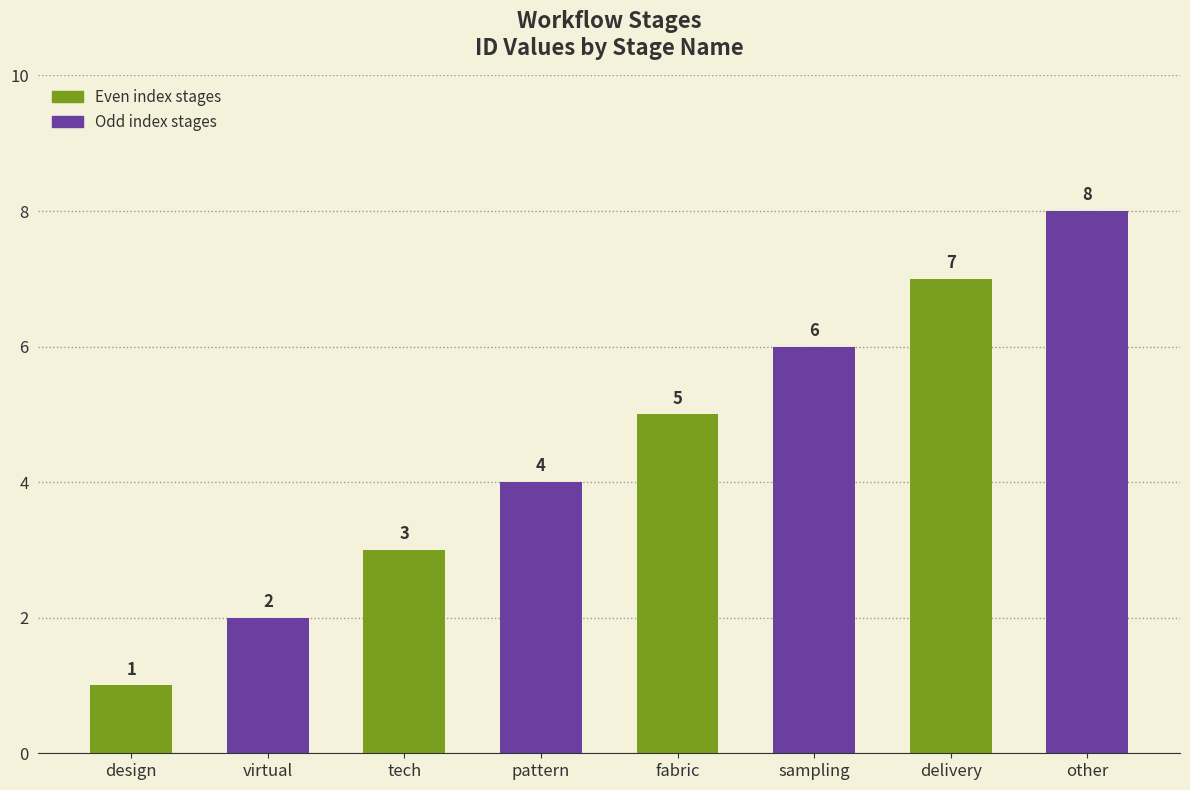

What is the sum of all values?

36